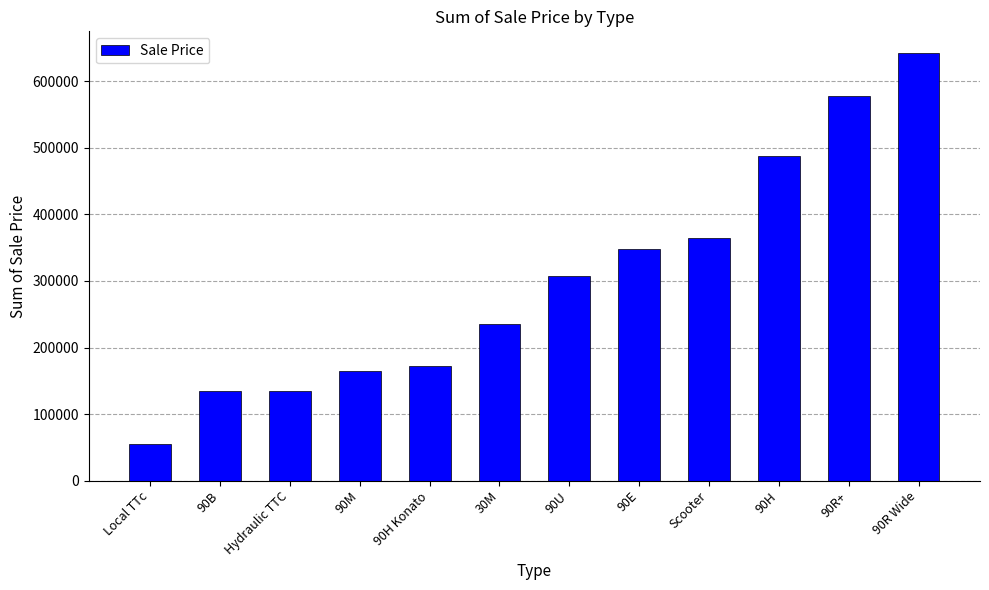

What position from the left is Scooter?

9